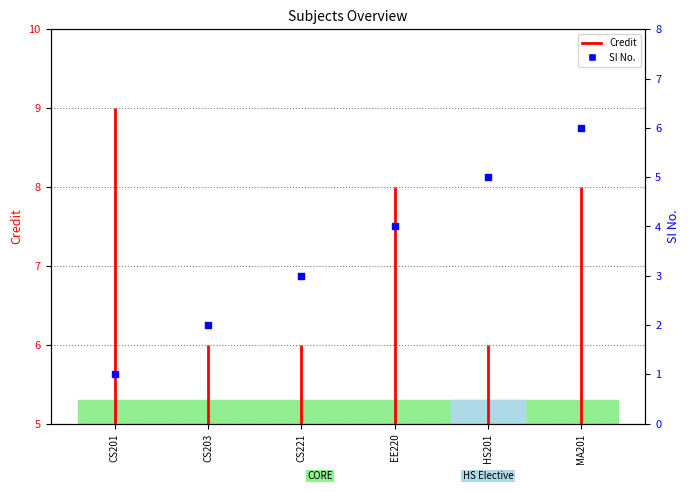

What are all the series names shown in the legend?

Credit, SI No.